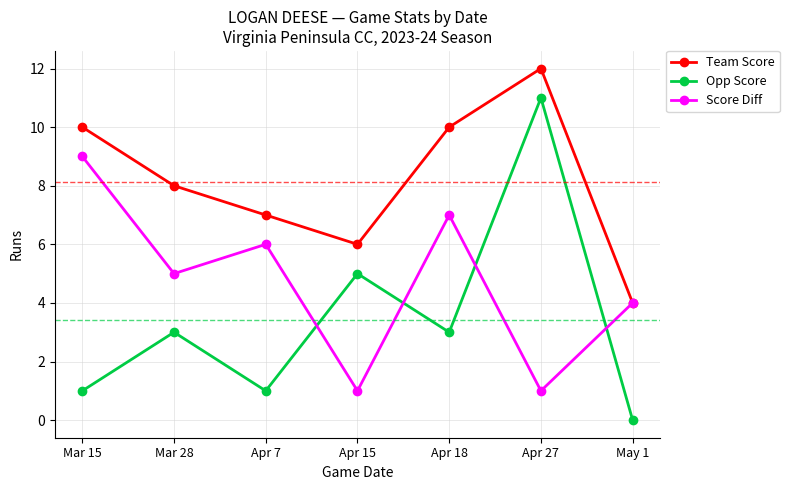

How many values in the Score Diff series are below 5?

3